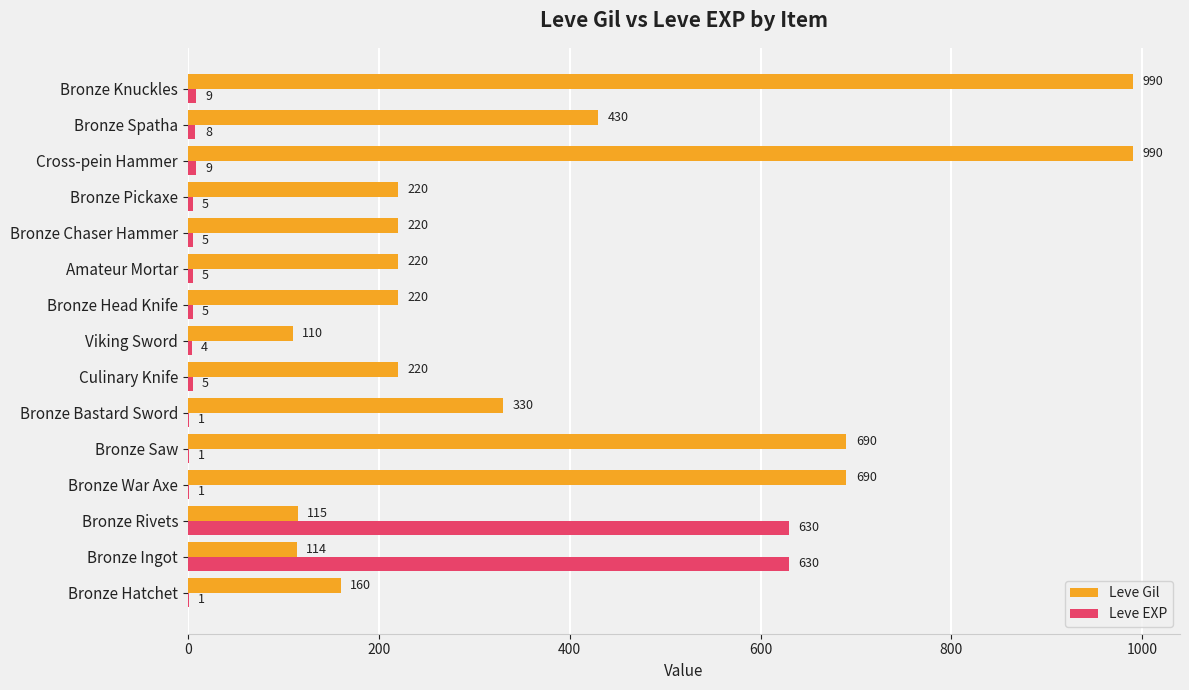

What is the sum of the Leve EXP values at Cross-pein Hammer and Amateur Mortar?

14